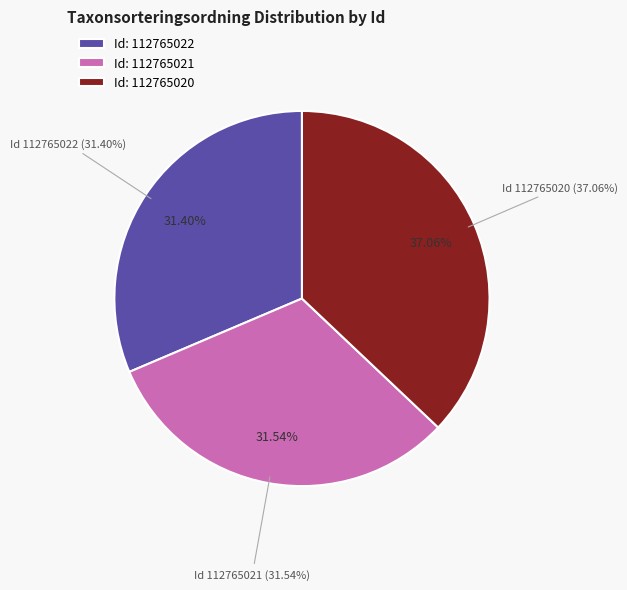

How much of the chart is everything except 112765022?

68.6%